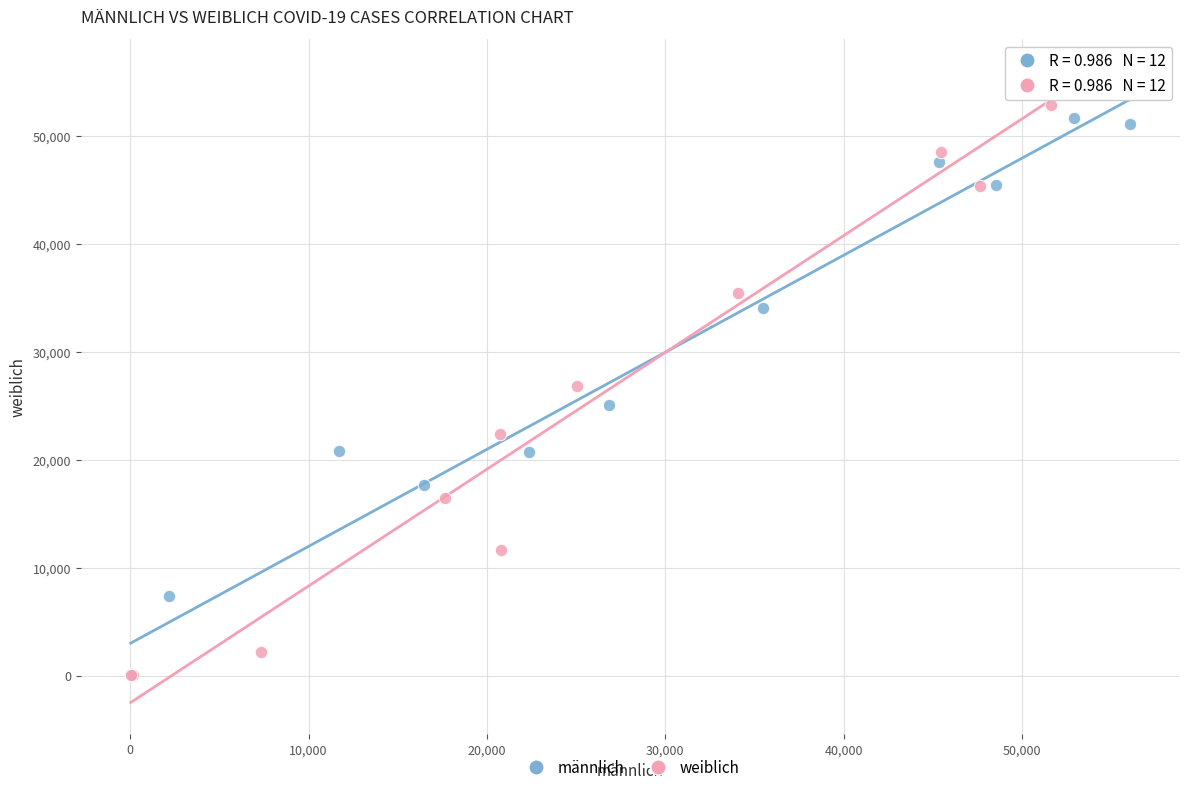

What are all the series names shown in the legend?

männlich, weiblich